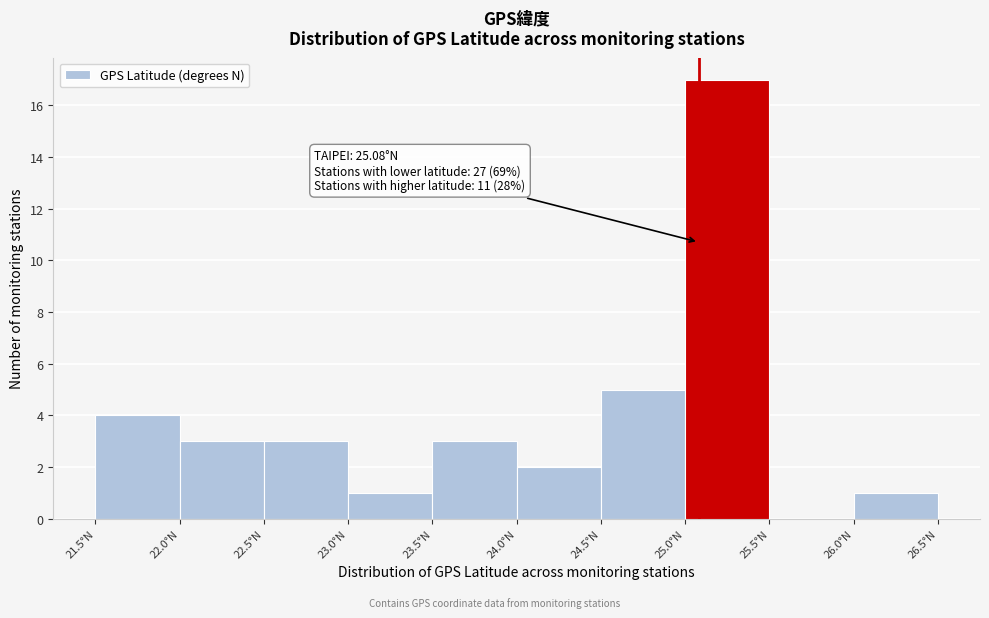

Over which range of the x-axis is the bar tallest?

25.0 to 25.5